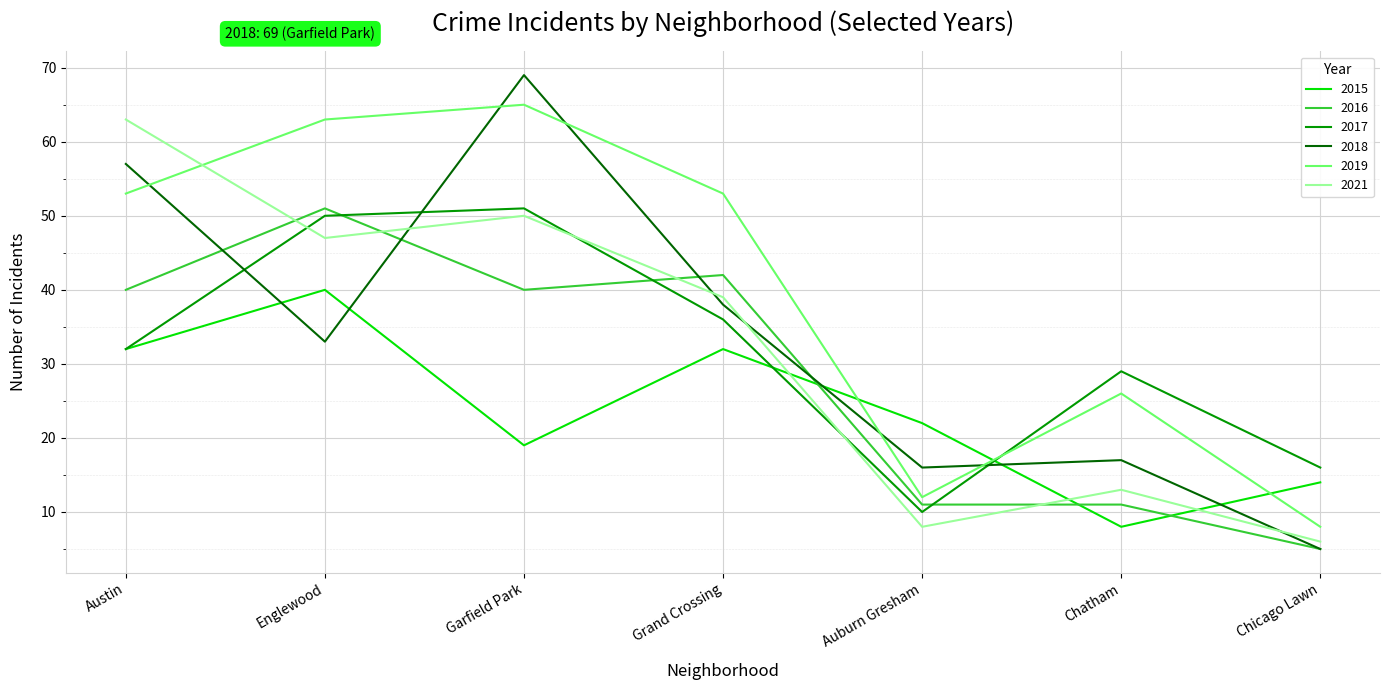

True or false: 2019 and 2018 intersect in this chart.

True